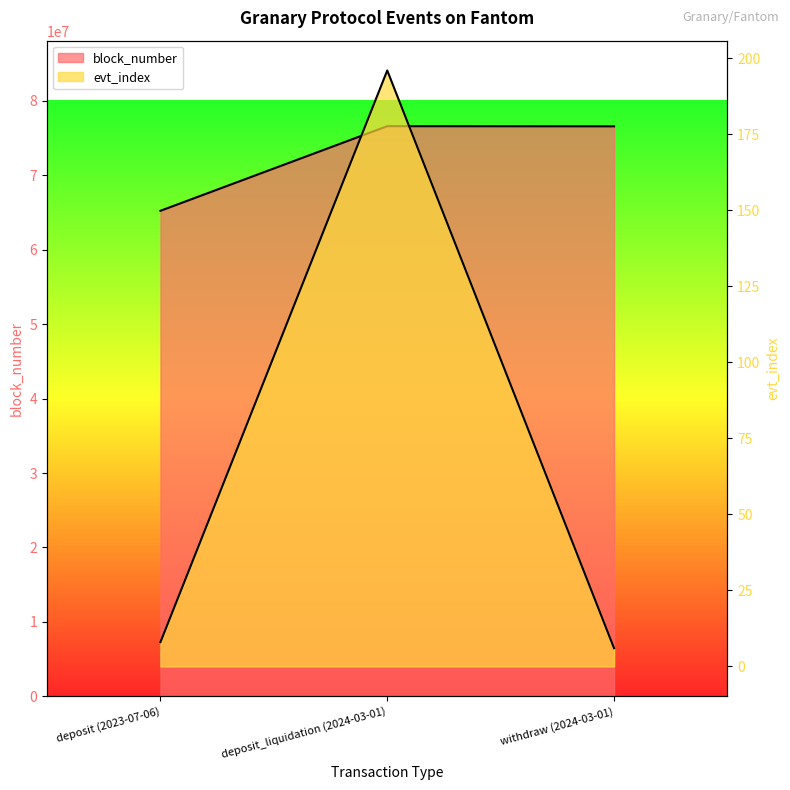

Which has a higher value, withdraw (2024-03-01) or deposit_liquidation (2024-03-01)?

deposit_liquidation (2024-03-01)